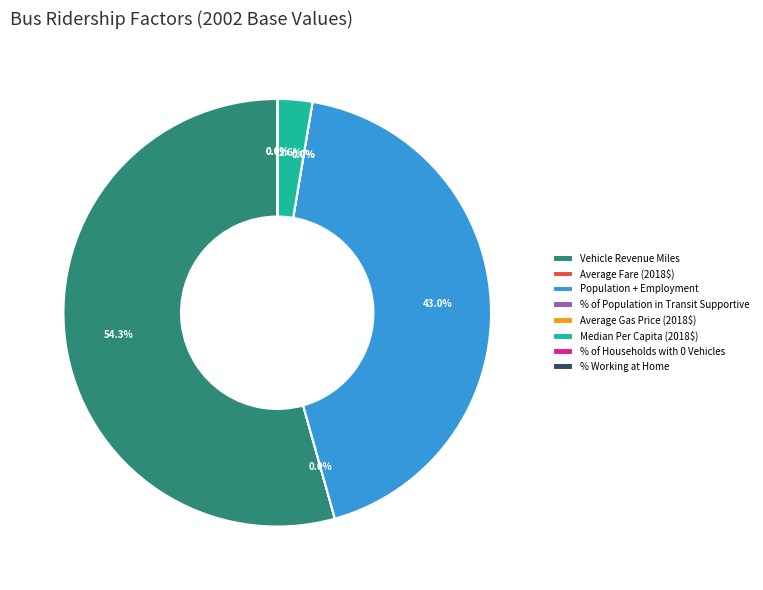

Approximately how many times larger is the value at Median Per Capita (2018$) compared to Population + Employment?

0.1